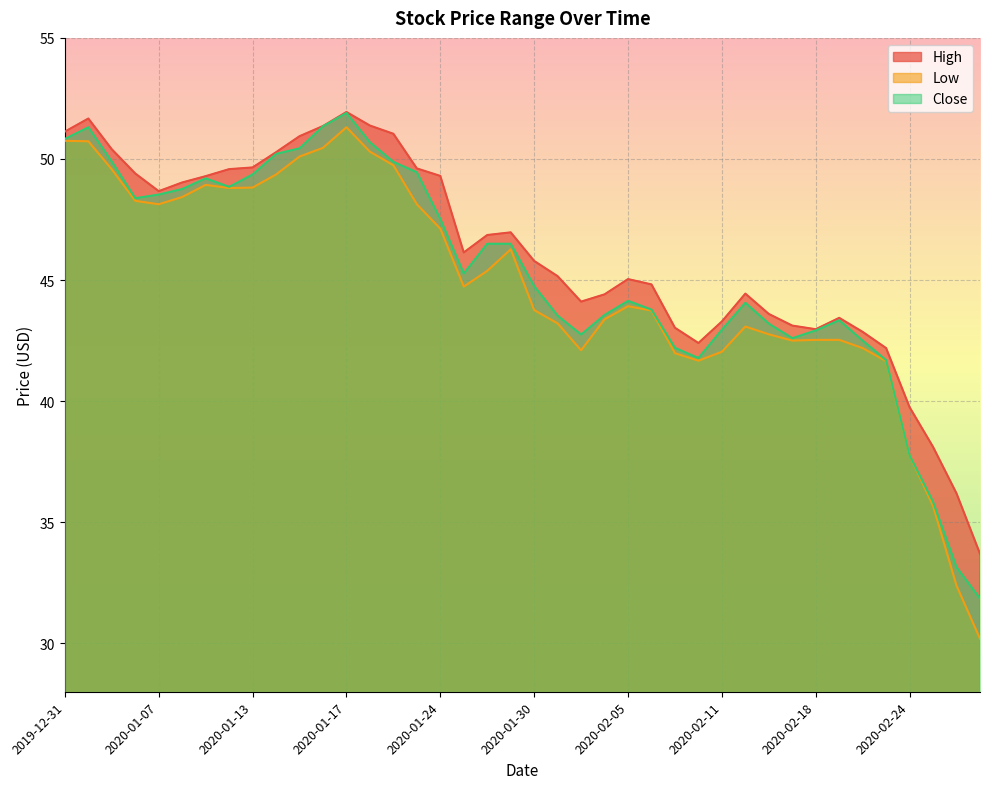

At which label does Close reach its minimum?

2020-02-27